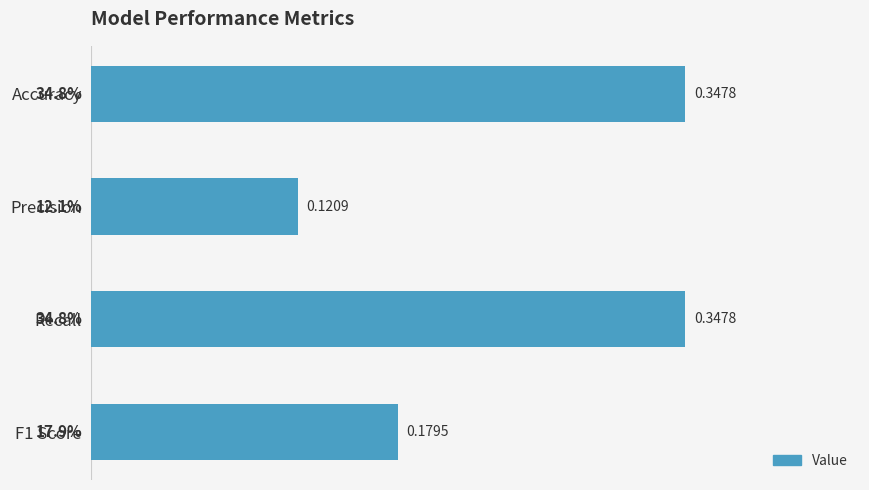

What is the change in value from Precision to F1 Score?

+0.1